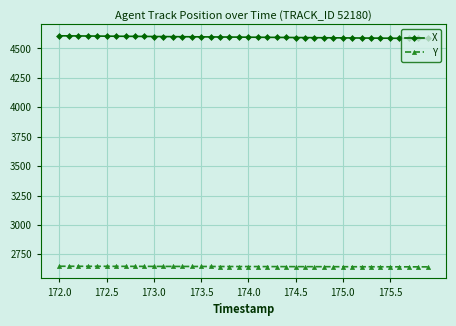

How many lines are shown in the chart?

2